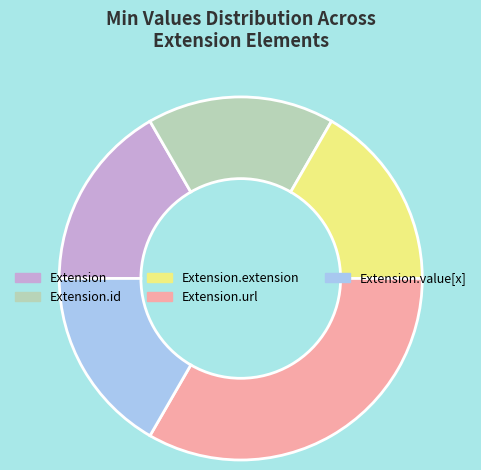

True or false: Extension.extension accounts for 17% of the total.

True